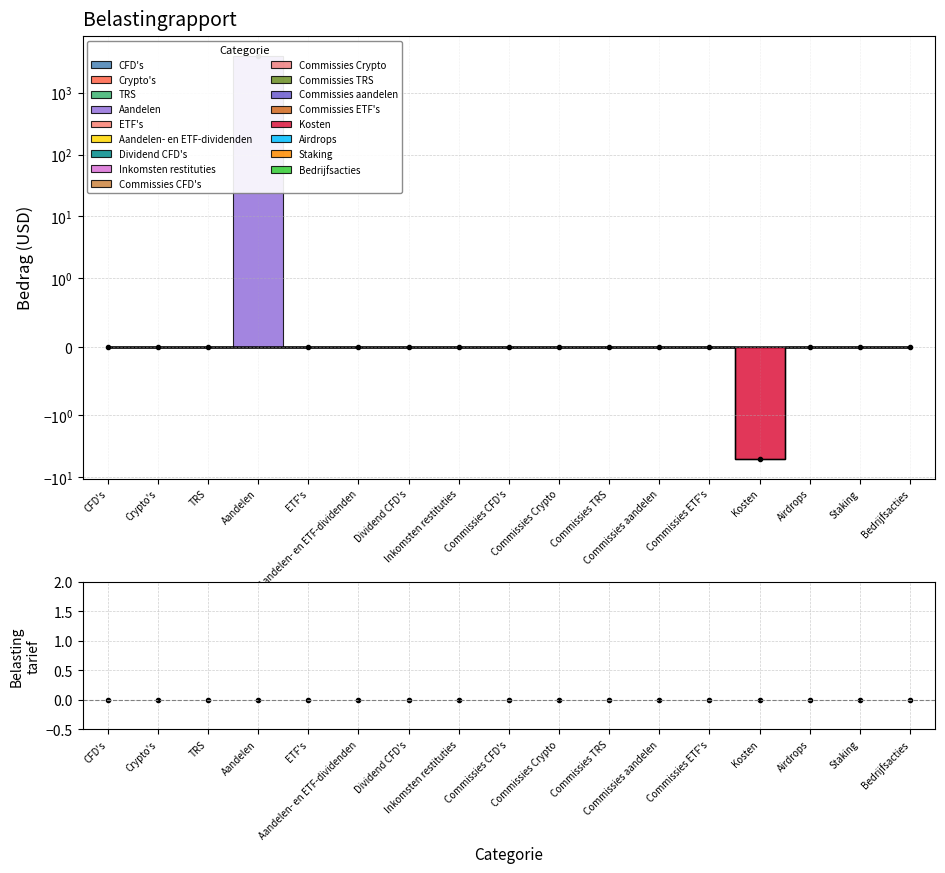

What is the difference between the maximum and minimum values?

3900.6